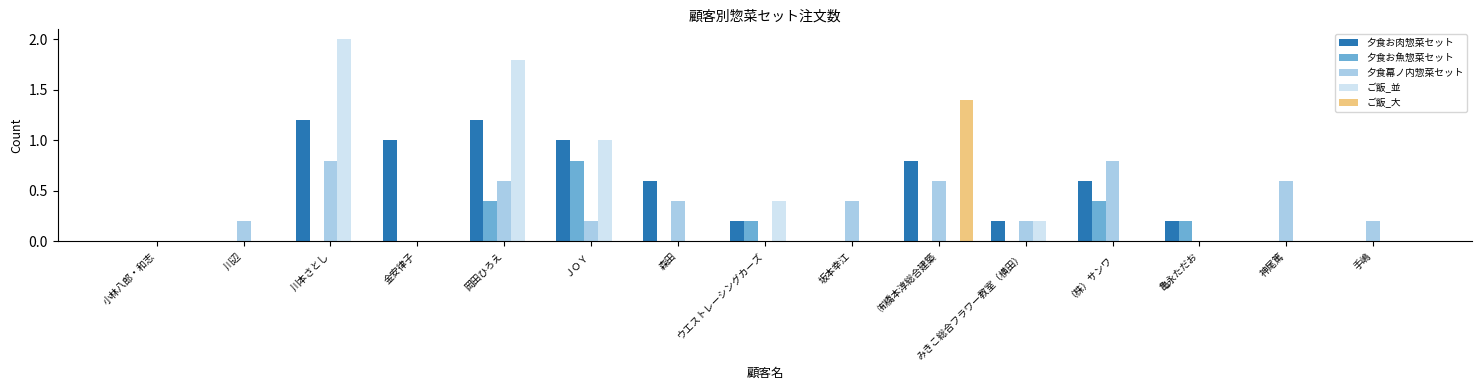

What is the maximum value shown in the chart?

2.0